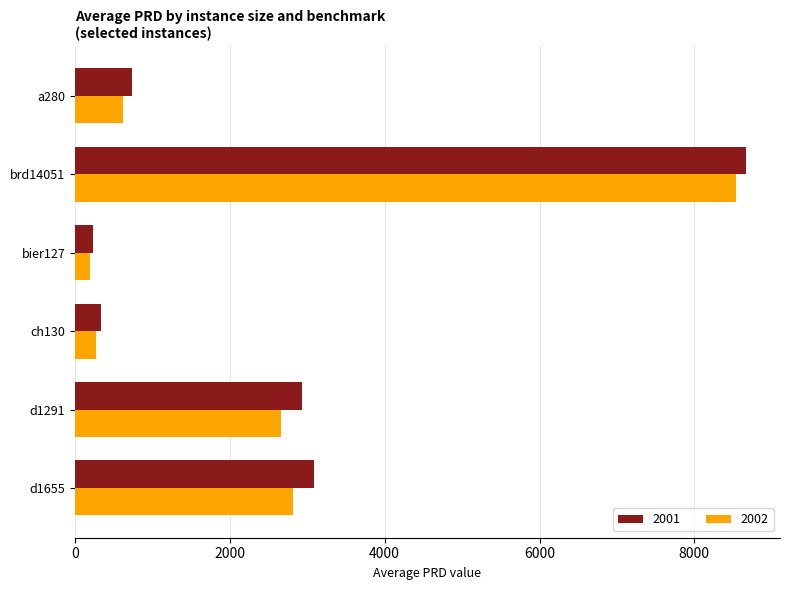

Read the 2001 value at brd14051.

8672.4